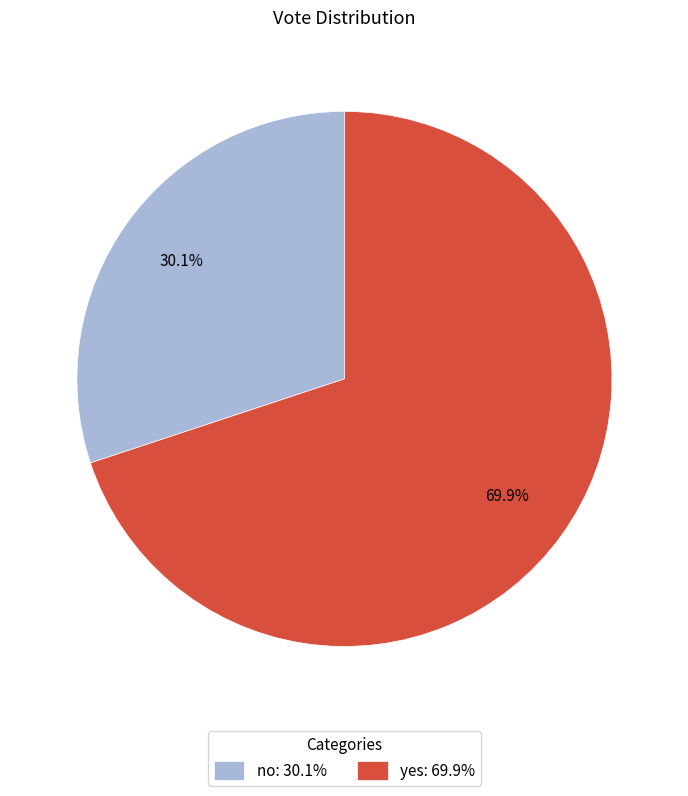

What percentage do yes and no together represent?

100.0%